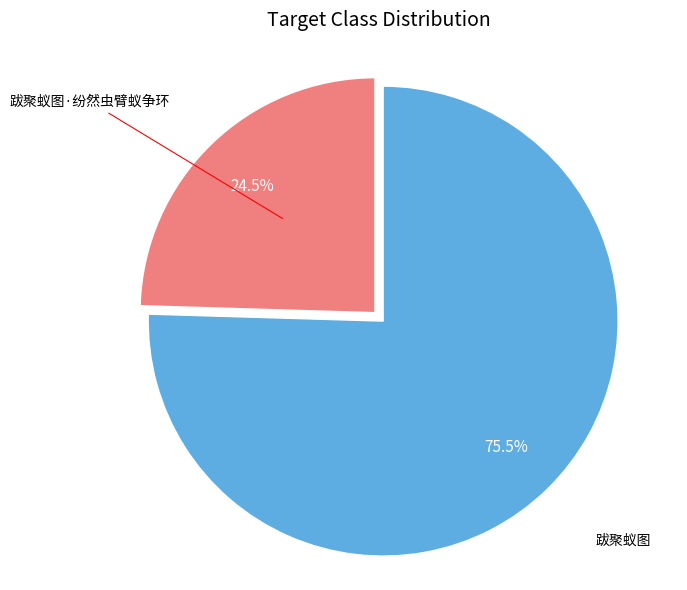

How much of the chart is everything except 跋聚蚁图·纷然虫臂蚁争环?

75.5%